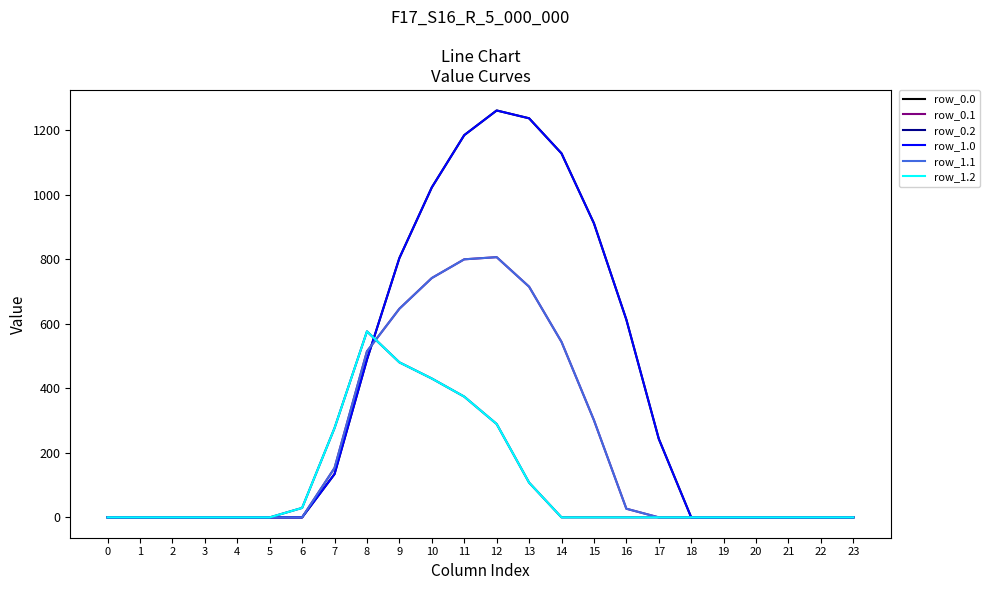

Is this an area chart (filled region under the line)?

No